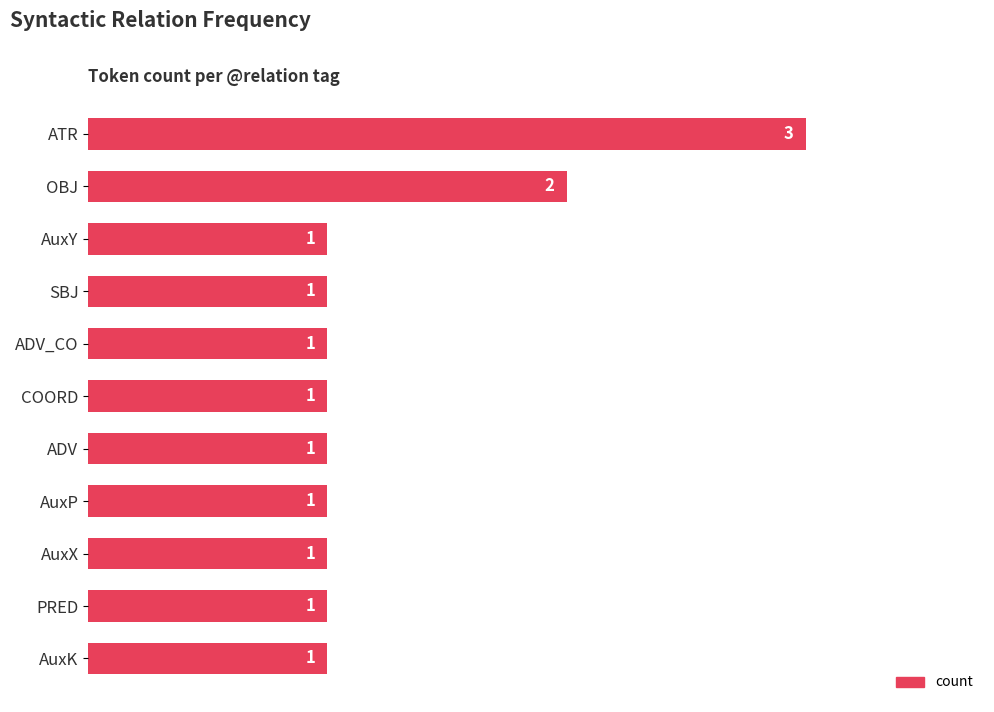

Count the values in the range 1 to 2.

10